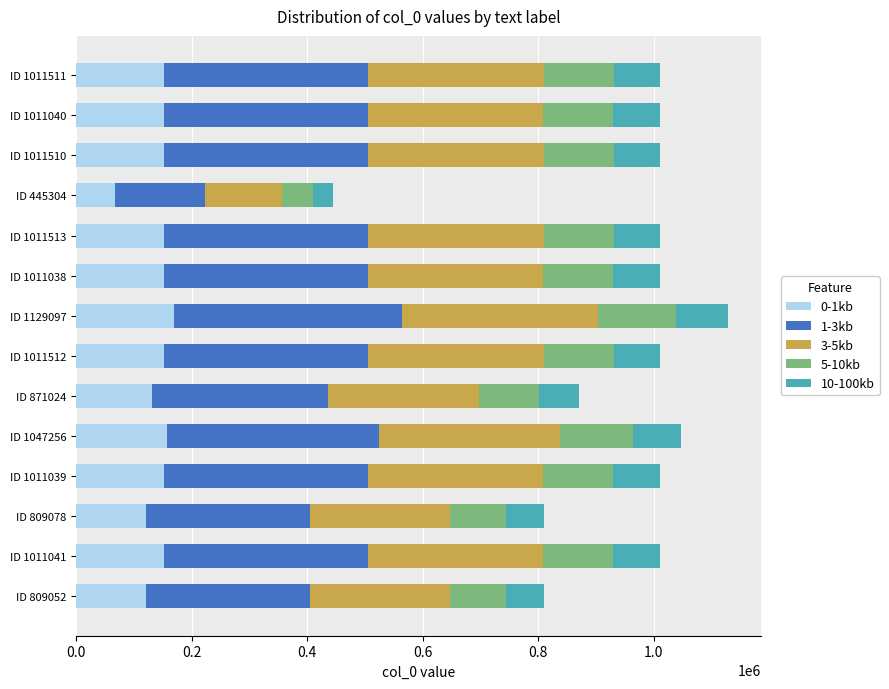

What is the total value across all series at ID 1011513?

1011513.0